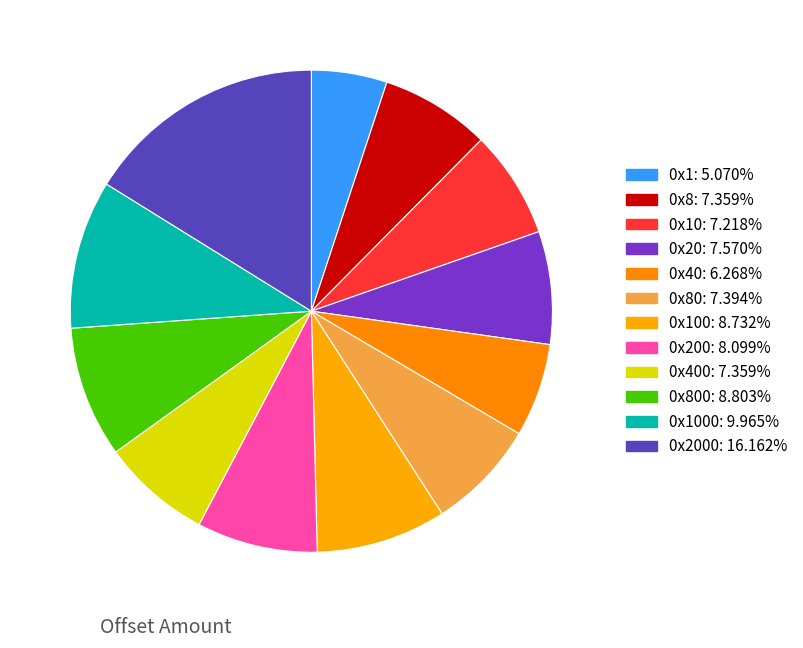

To the nearest percent, what is the average slice percentage?

8%